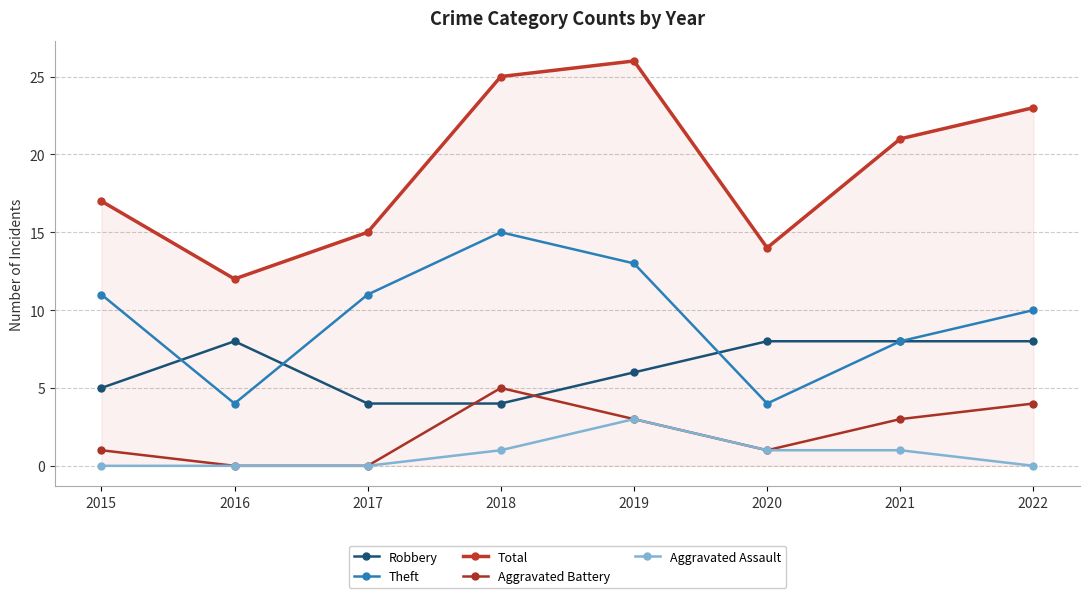

What is the average value of the Robbery series?

6